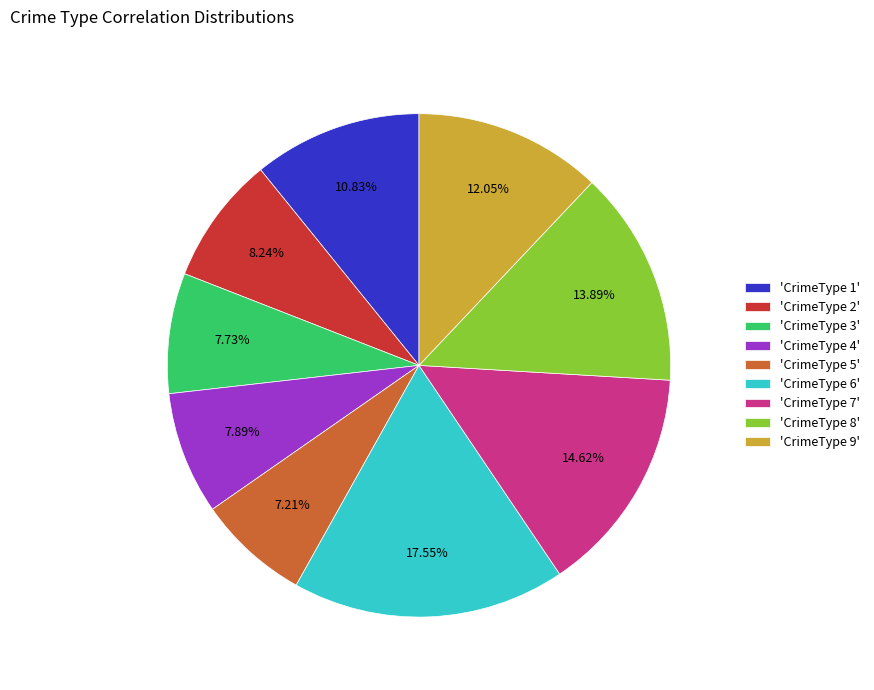

Does 'CrimeType 3' represent more than half of the total?

No